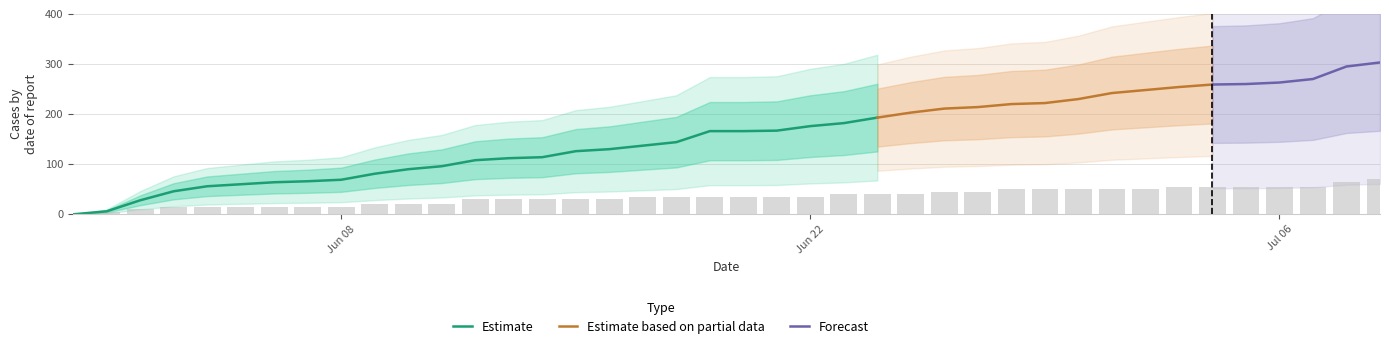

What position from the right is 37?

3